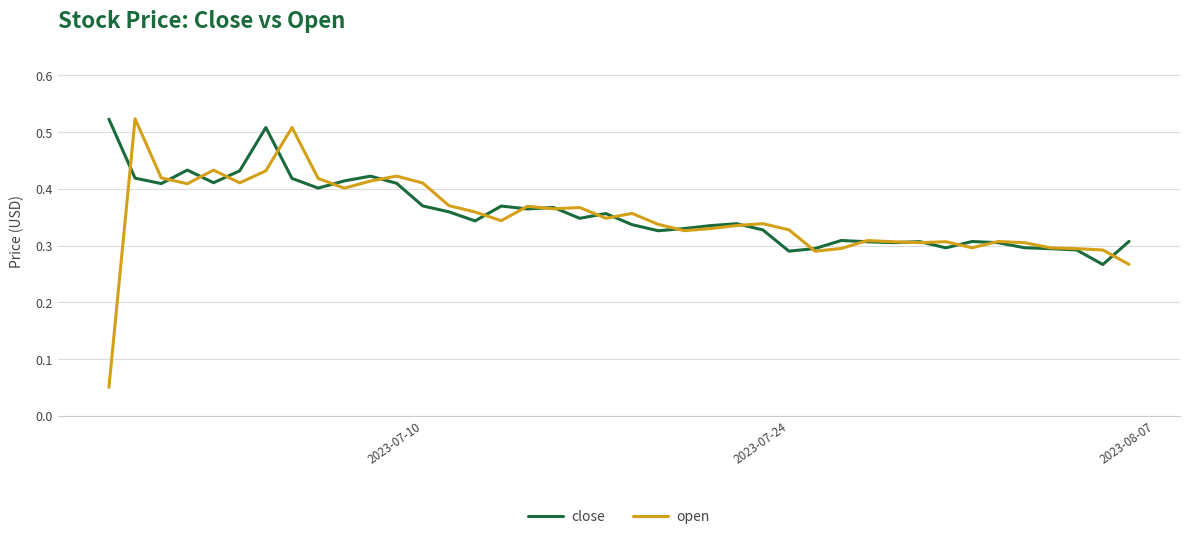

How many lines are shown in the chart?

2